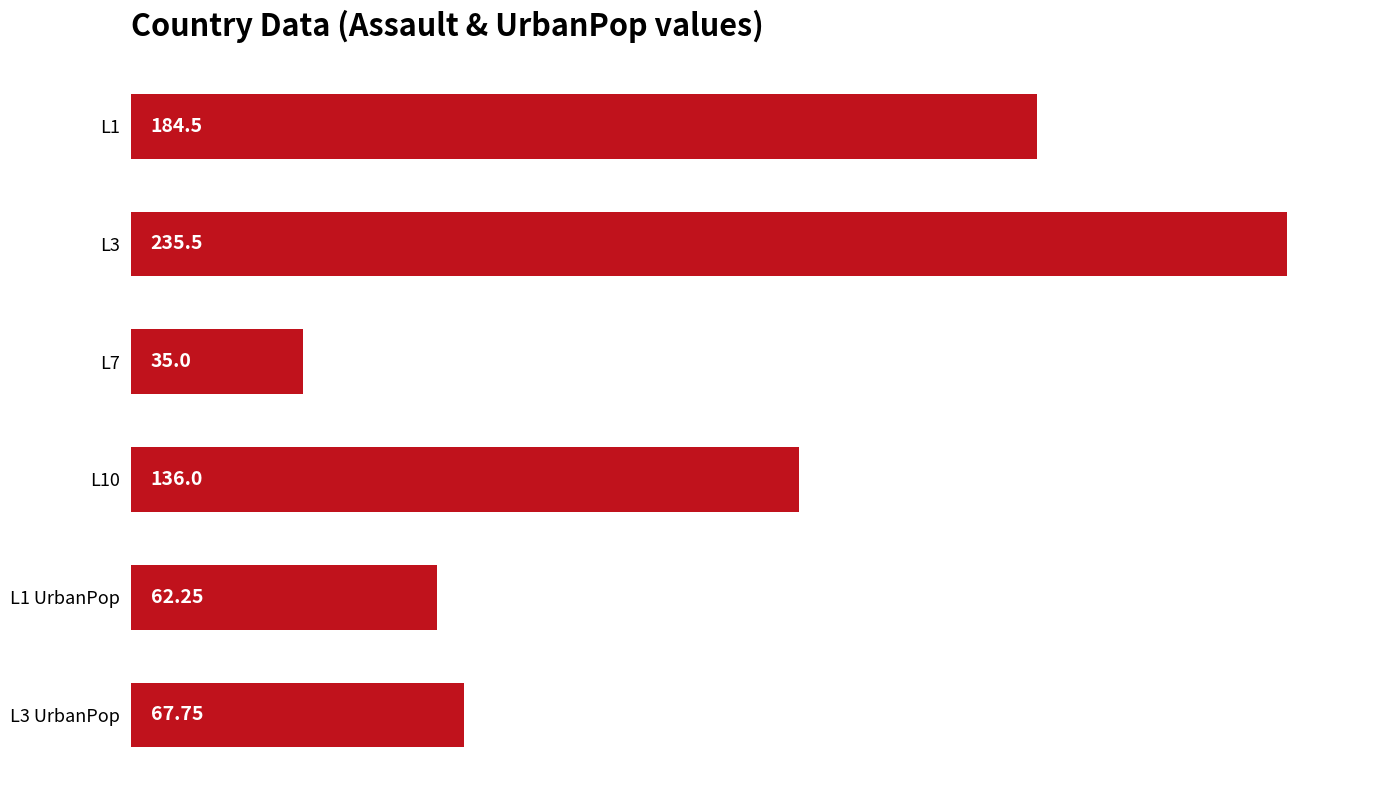

Which has a higher value, L1 or L3 UrbanPop?

L1